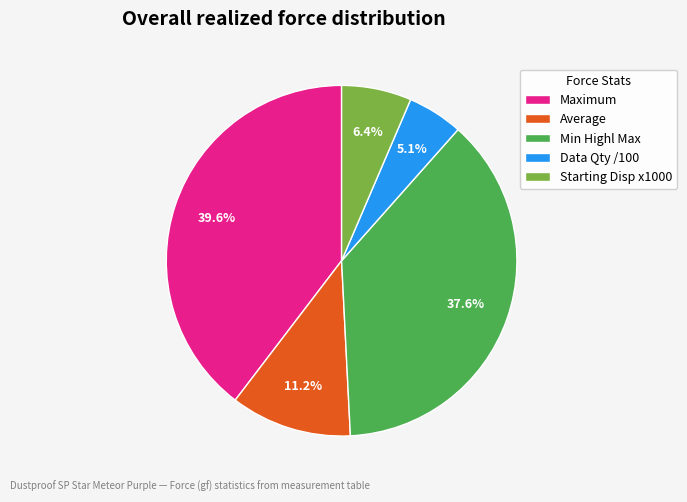

Rank the categories by value from highest to lowest.

Maximum, Min Highl Max, Average, Starting Disp x1000, Data Qty /100